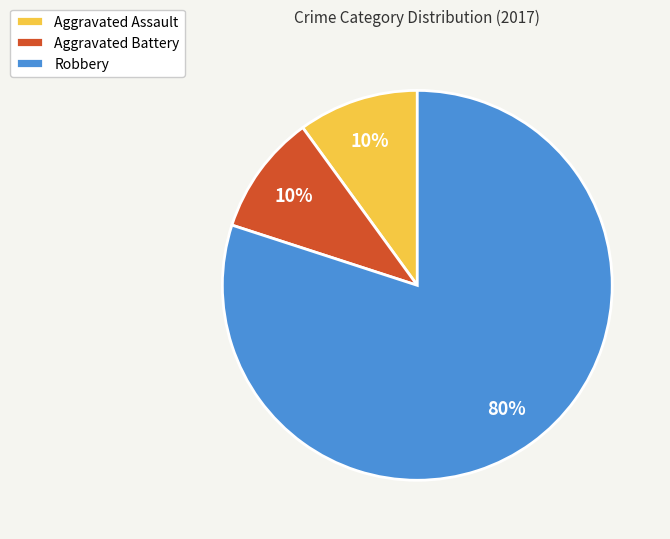

Approximately how many times larger is the value at Aggravated Assault compared to Aggravated Battery?

1.0